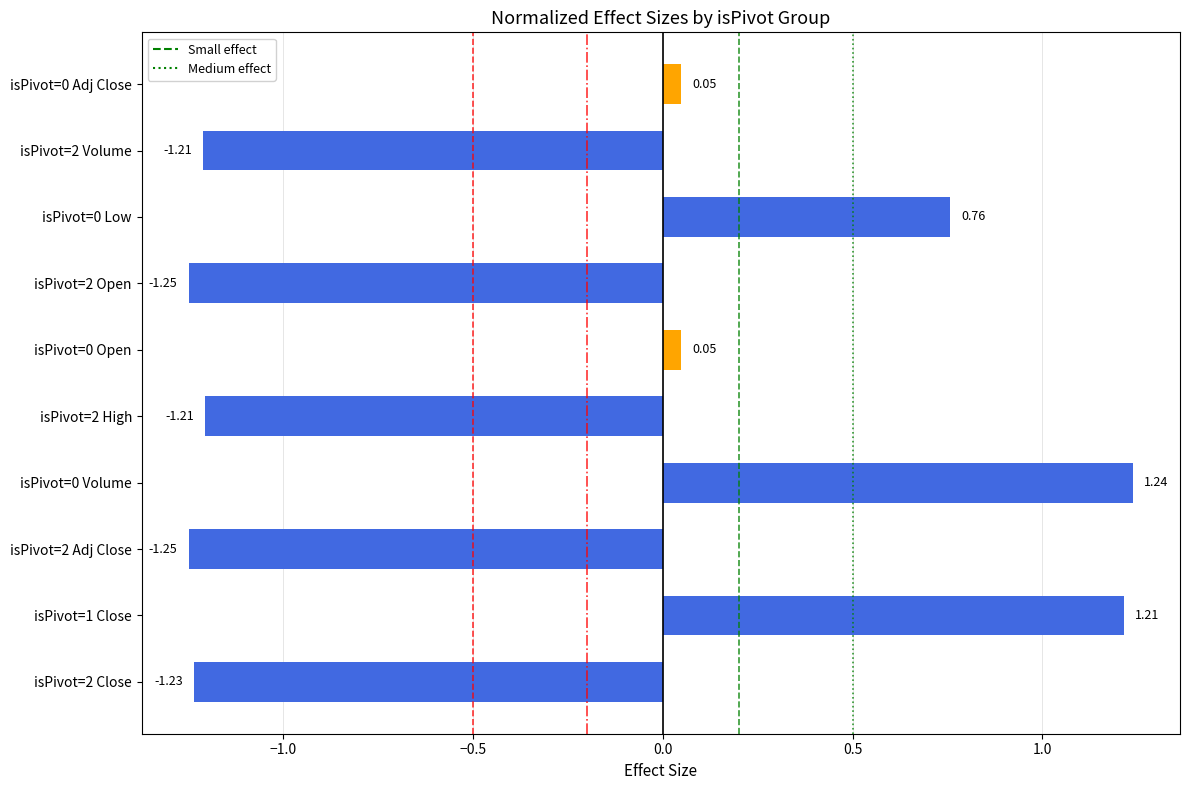

What is the average value?

-0.3